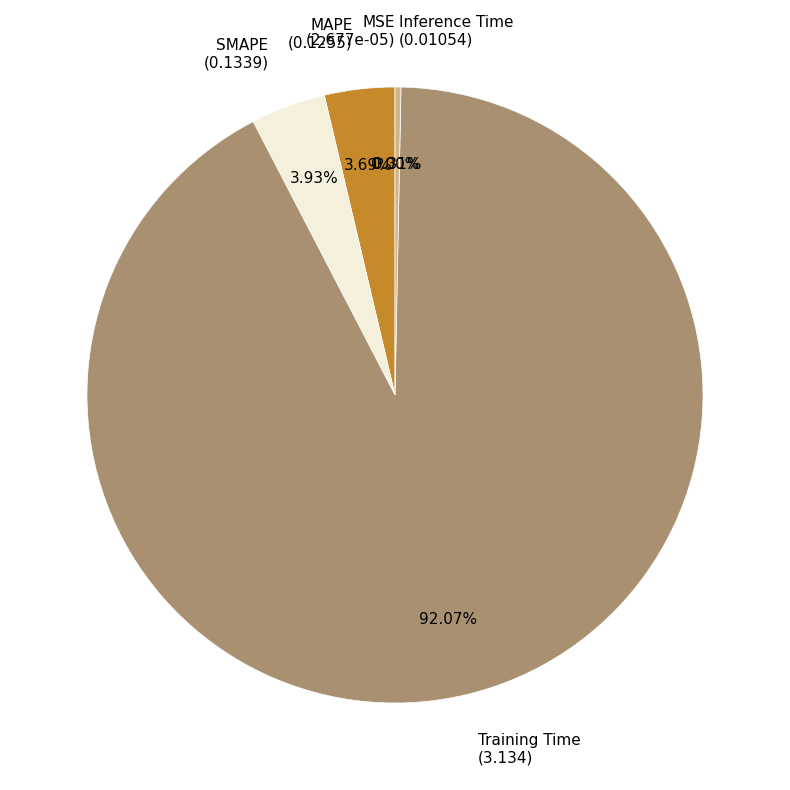

What percentage is the Training Time slice, to the nearest percent?

92%